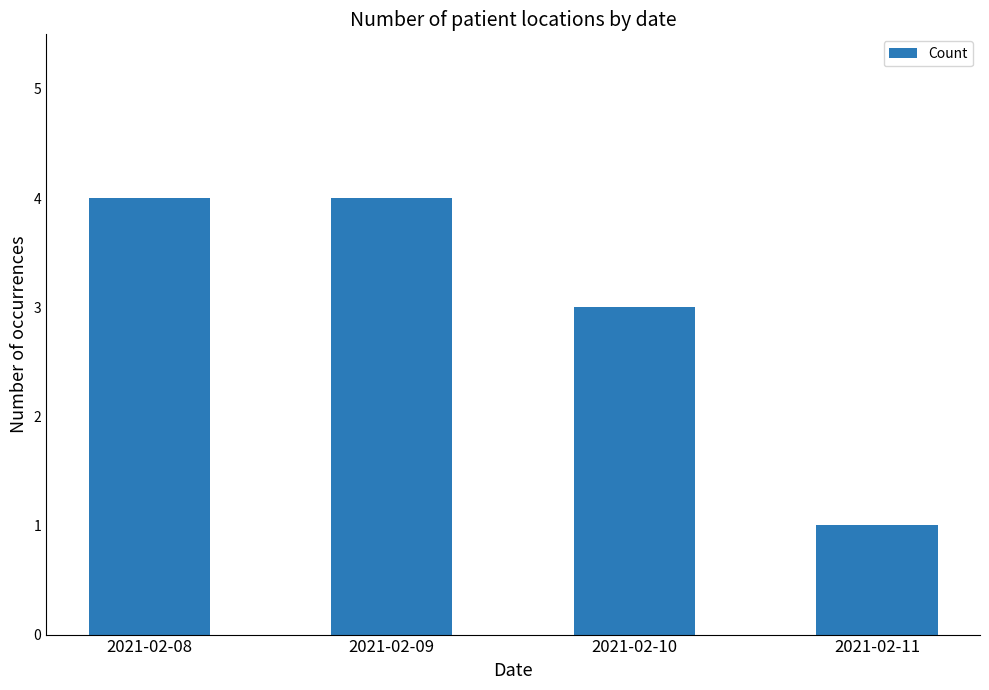

Which has a higher value, 2021-02-08 or 2021-02-11?

2021-02-08